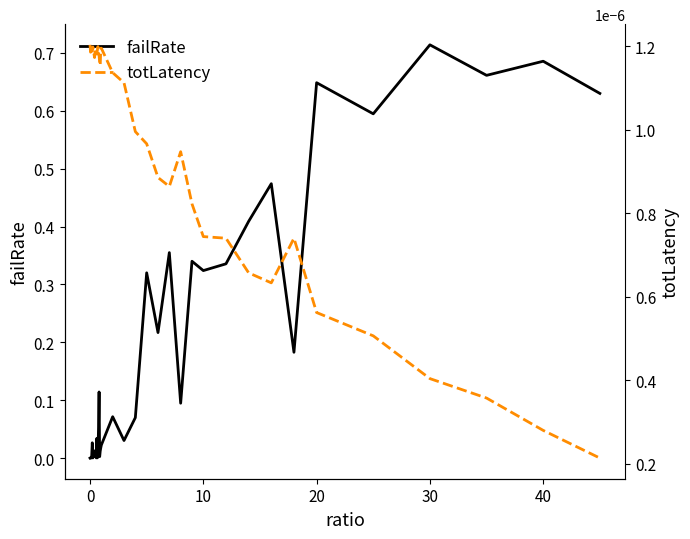

True or false: failRate and totLatency intersect in this chart.

True